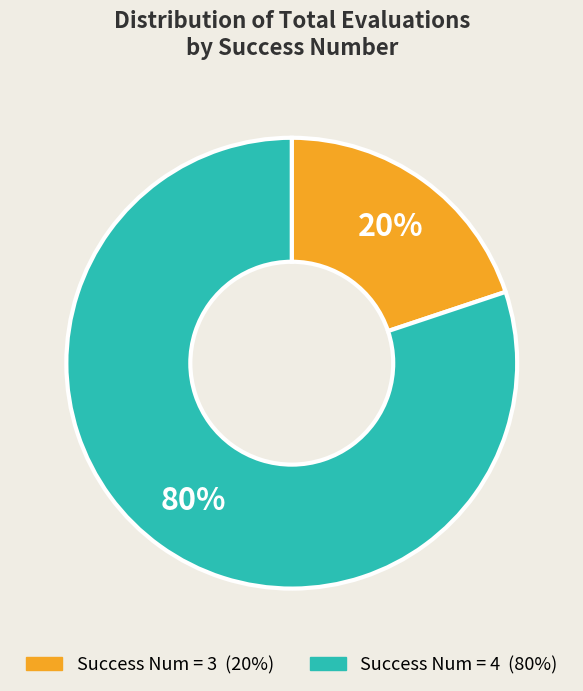

Is there any slice that represents more than half of the pie?

Yes